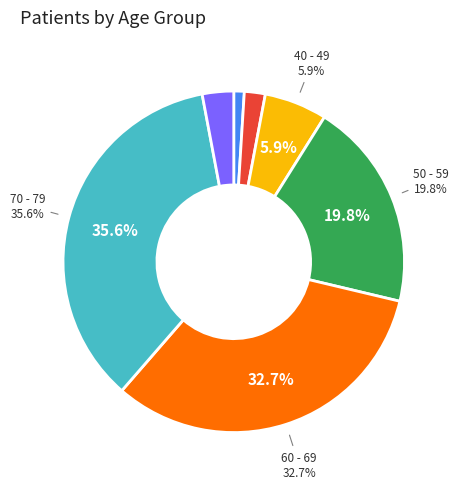

How many slices are in this pie chart?

7